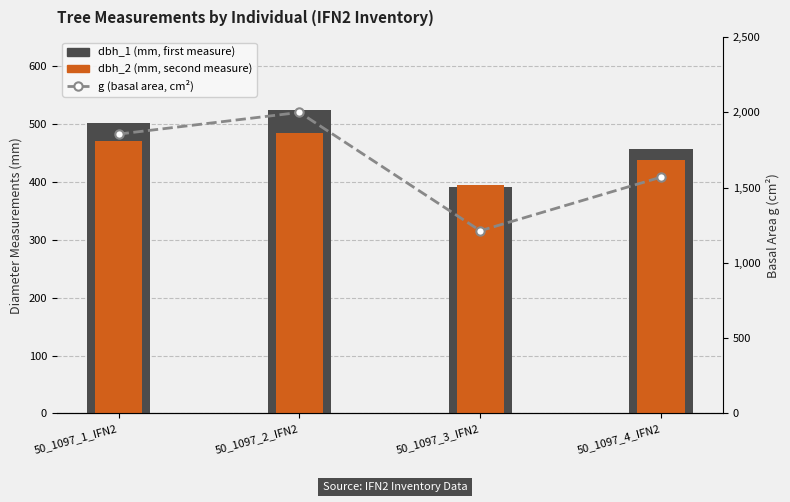

Where is g (basal area, cm²) nearest to the value 1606?

50_1097_4_IFN2